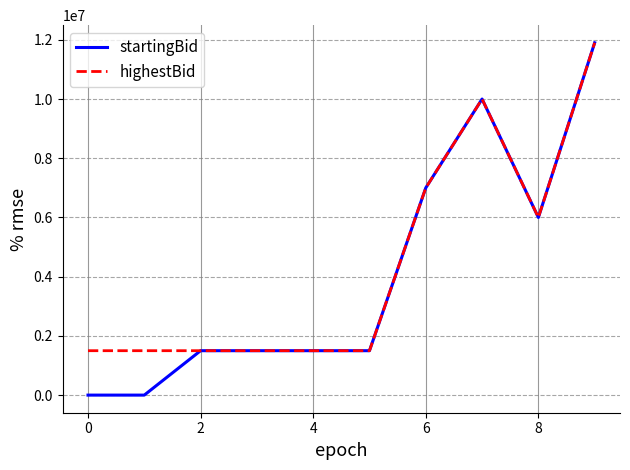

What is the maximum value shown in the chart?

11900000